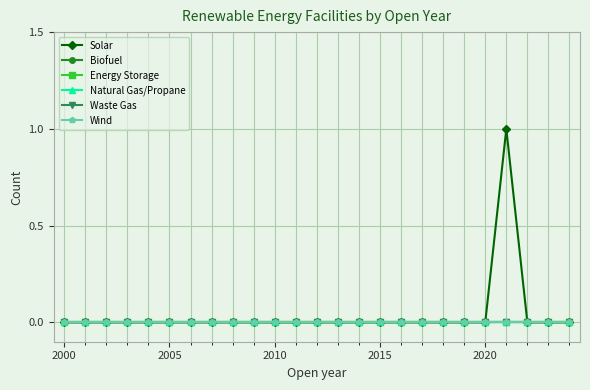

Is this an area chart (filled region under the line)?

No